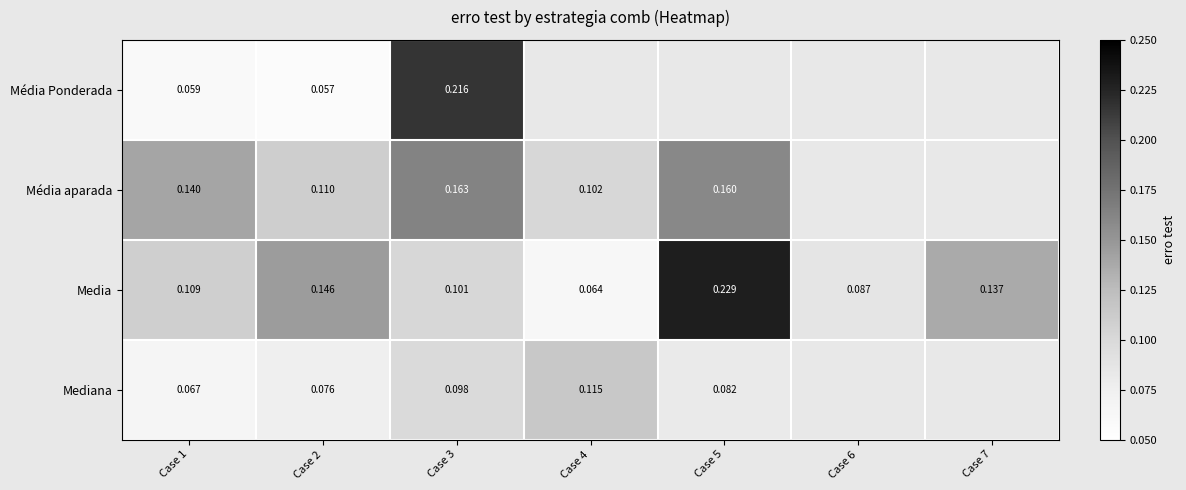

At which category does the chart reach its minimum across all series?

Case 2